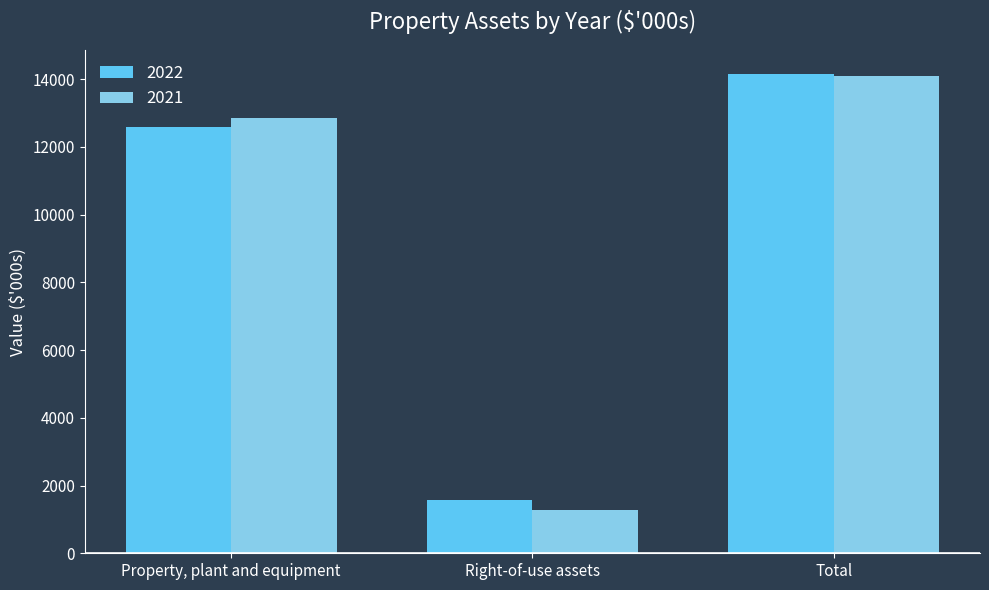

Reading right to left, transcribe all the data shown in this chart.

2022: 14153	1565	12588
2021: 14104	1263	12841